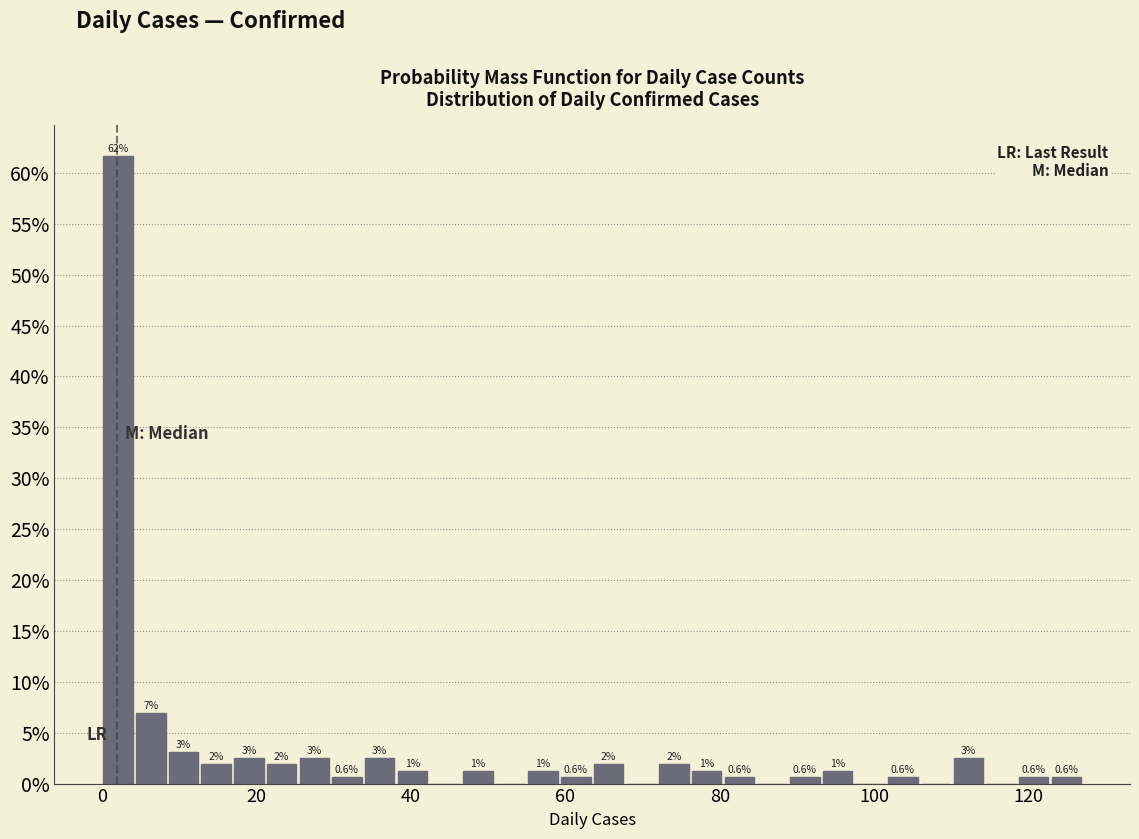

Around what value on the x-axis is the tallest bar? Give the approximate position of its centre, as read against the axis.

2